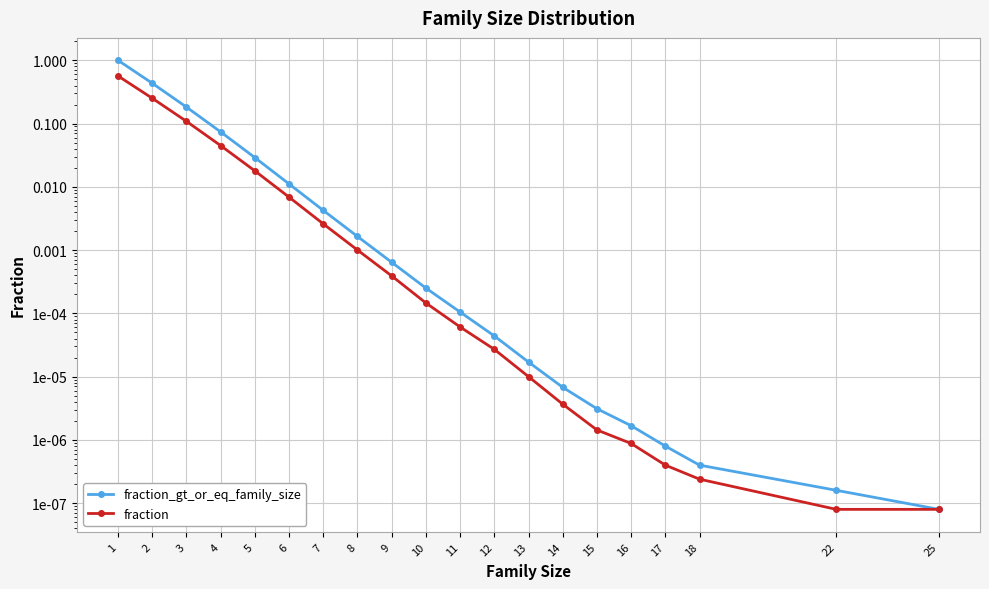

What is the difference between the maximum and second lowest values in the fraction series?

0.6